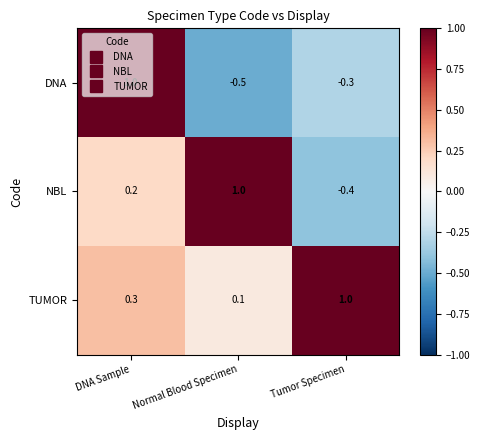

List the series in order of their overall mean, lowest first.

DNA, NBL, TUMOR